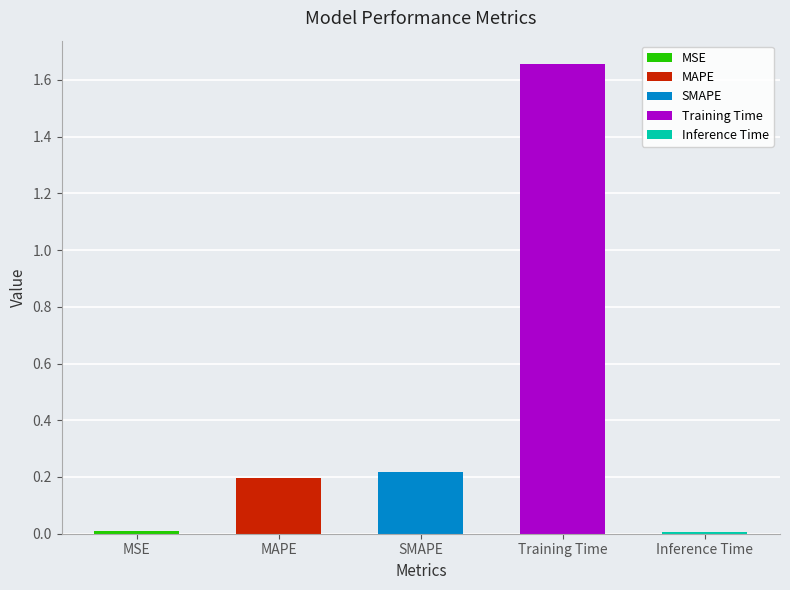

Which has a higher value, Inference Time or SMAPE?

SMAPE